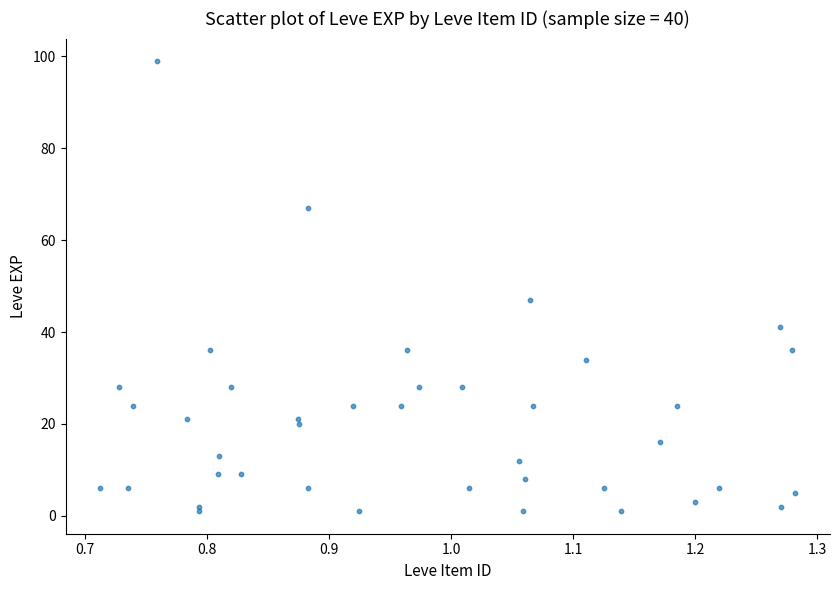

What Y value in the scatter plot is closest to 50?

47